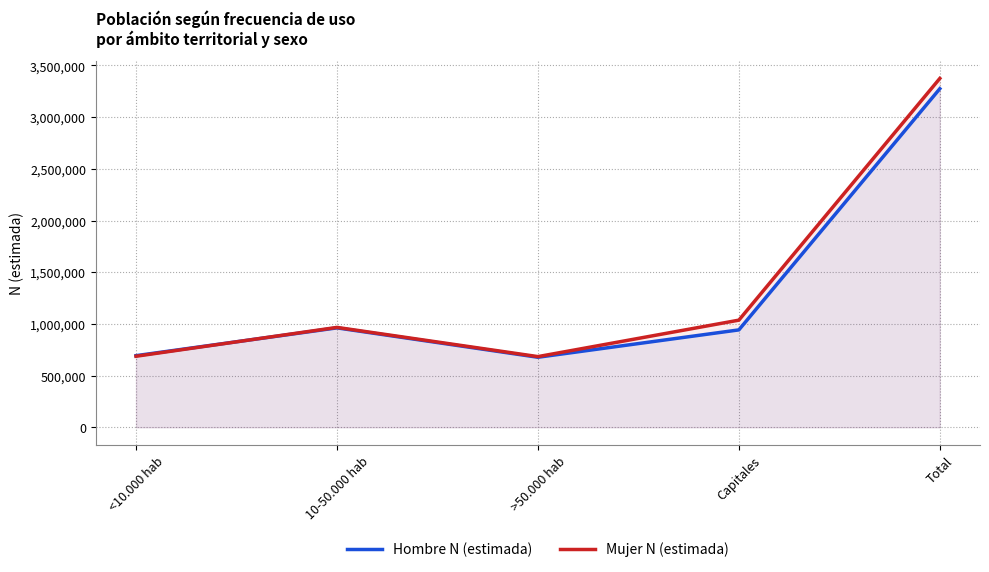

What is the label of the 1st point from the right?

Total